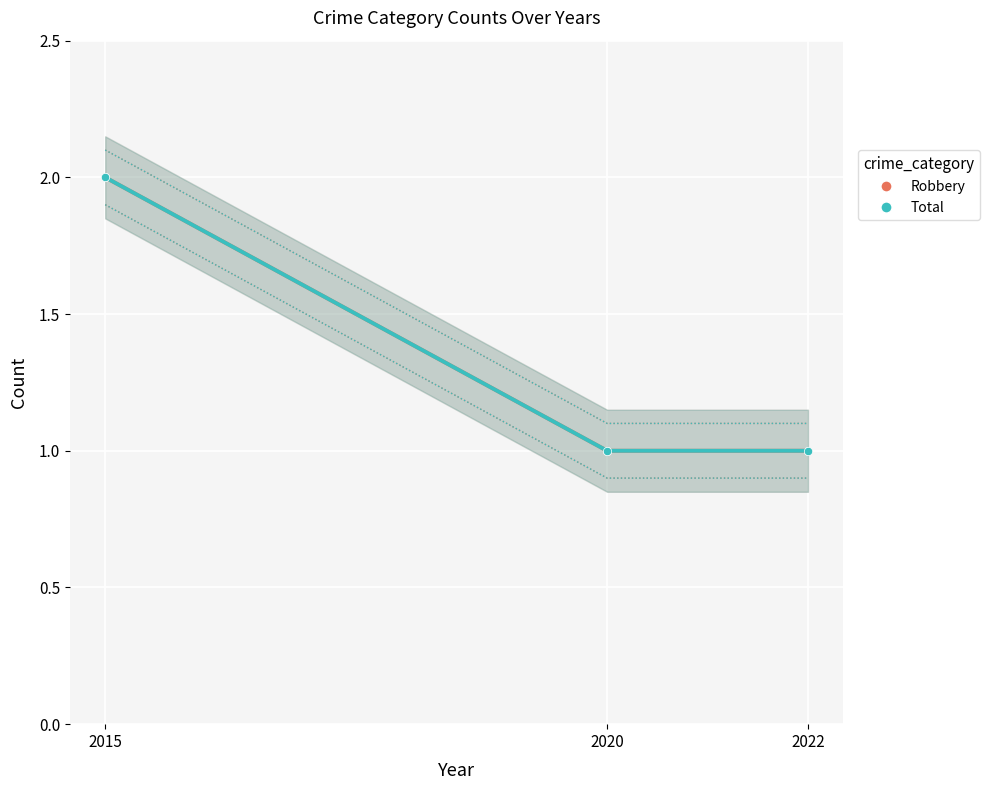

At which category does the chart reach its peak across all series?

2015